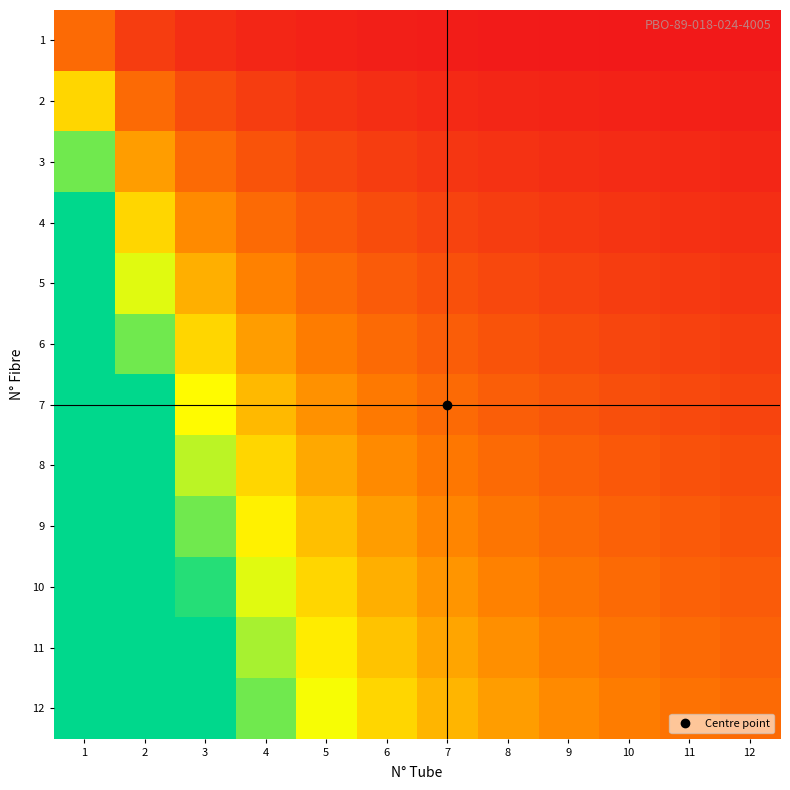

Rank the series by their maximum value, from highest to lowest.

12, 11, 10, 9, 8, 7, 6, 5, 4, 3, 2, 1